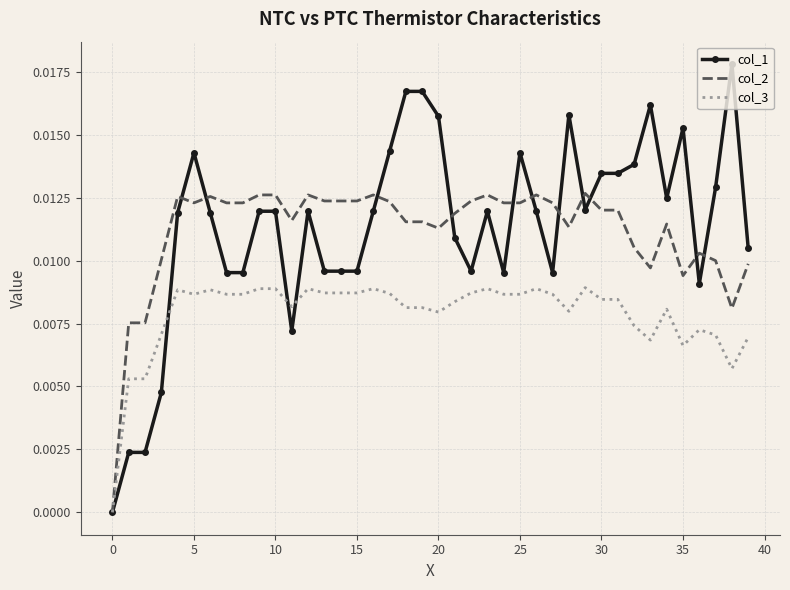

Which series has the largest range (max minus min)?

col_1